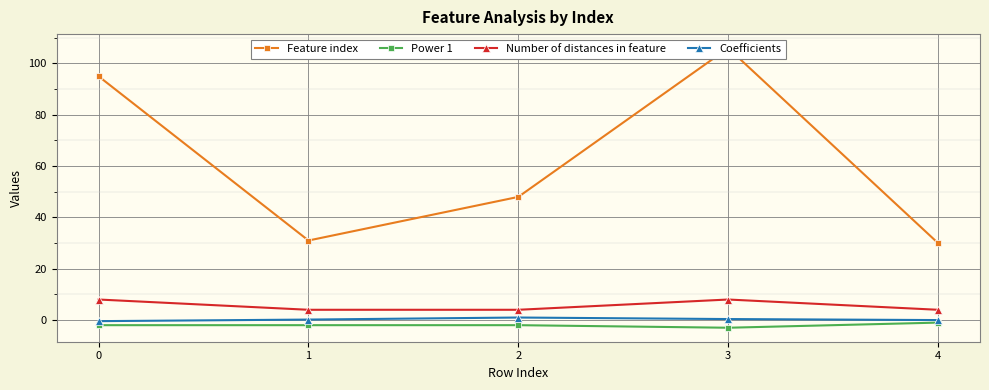

Which series changed the most between 3 and 4?

Feature index